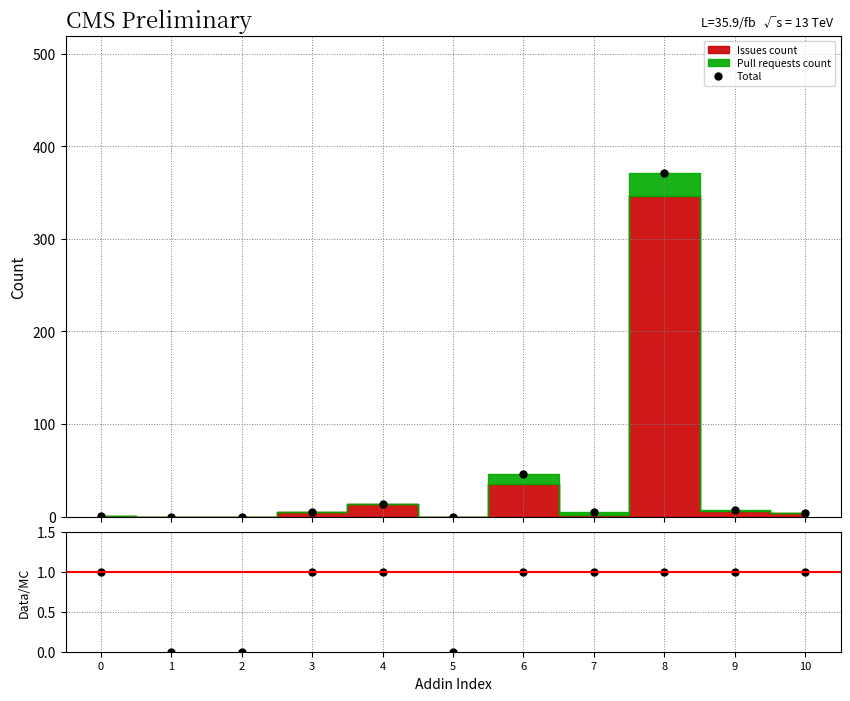

Rank the series by their maximum value, from highest to lowest.

Total, Data/MC